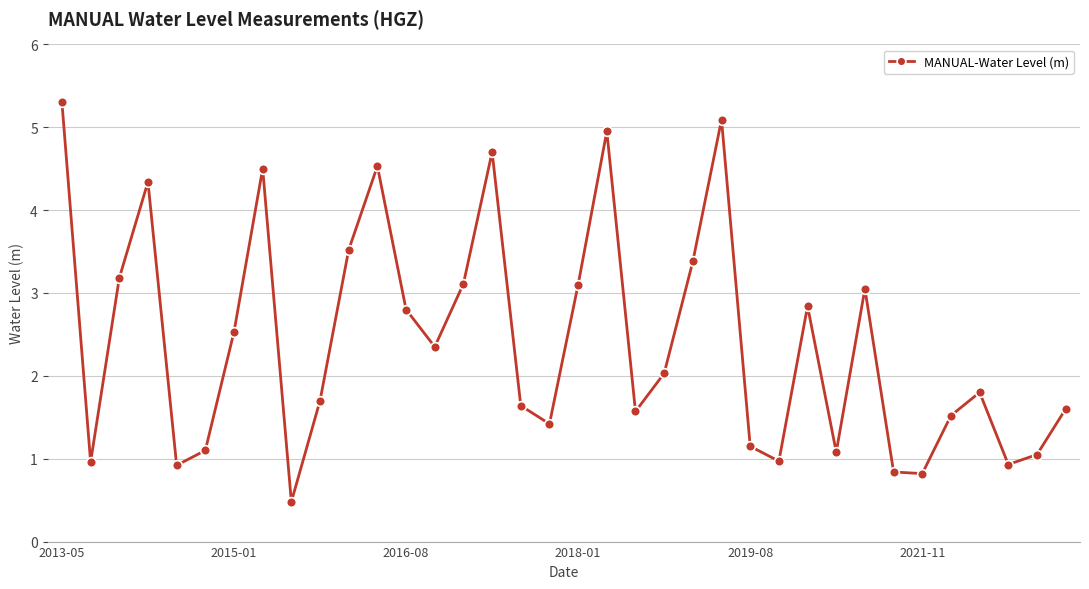

How many points are higher than both their immediate neighbors (excluding endpoints)?

9